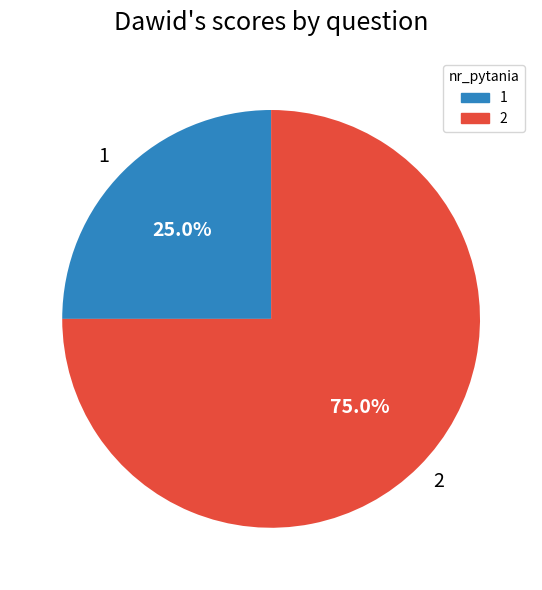

Is there a majority slice in this chart?

Yes